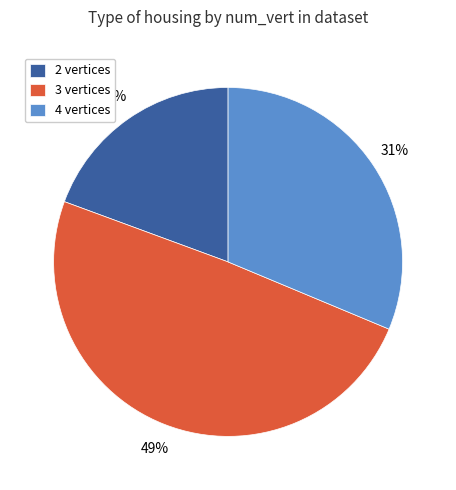

To the nearest percent, what is the combined percentage of 2 and 4?

51%